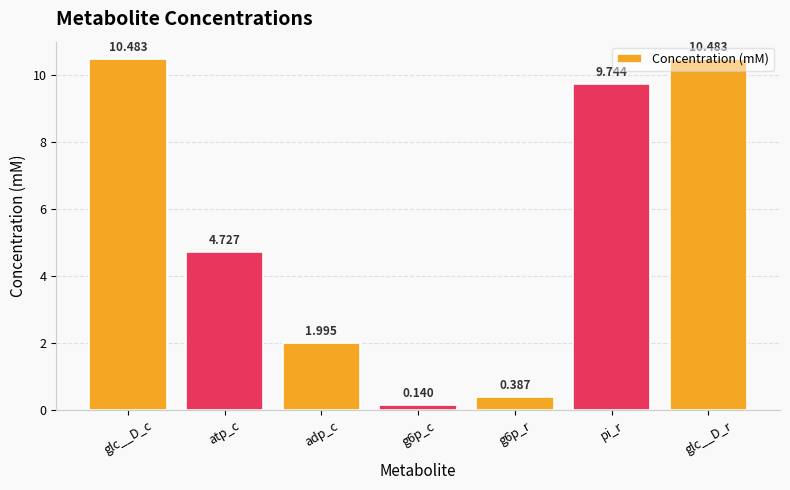

Which label corresponds to the smallest value in the chart?

g6p_c